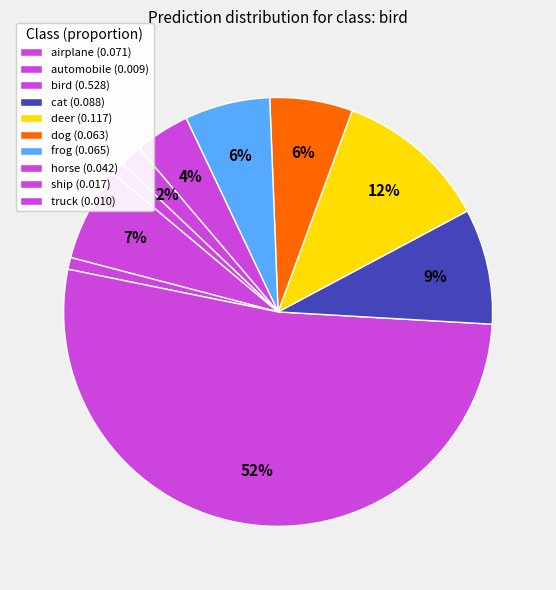

To the nearest percent, what is the difference between the ship and cat slice percentages?

7%